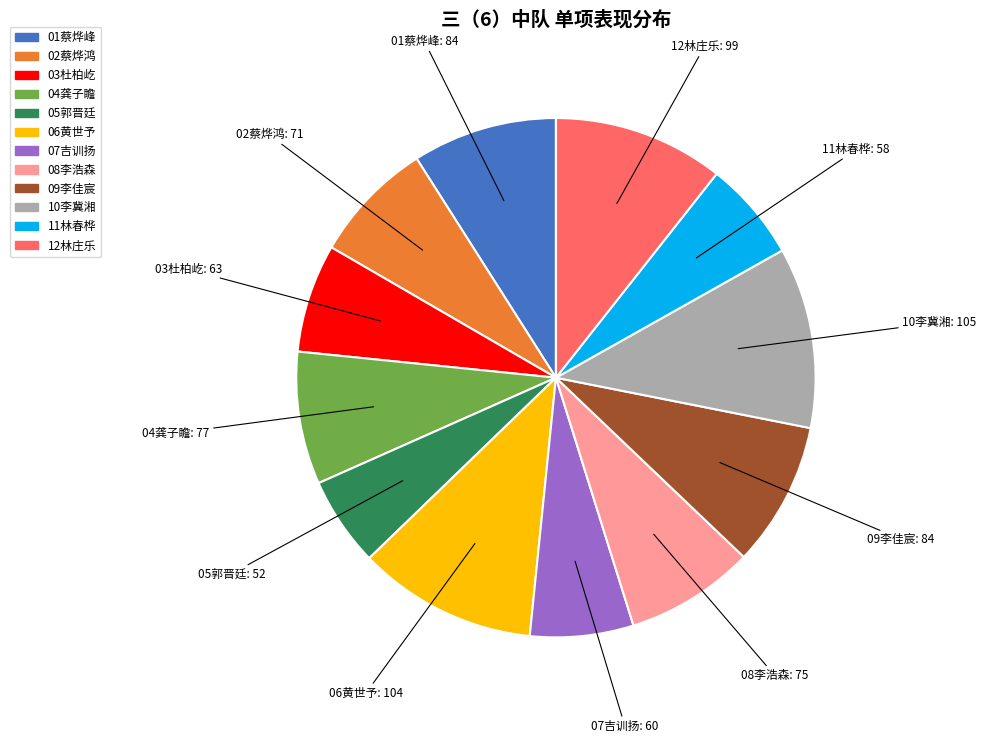

True or false: 02蔡烨鸿 accounts for 21% of the total.

False